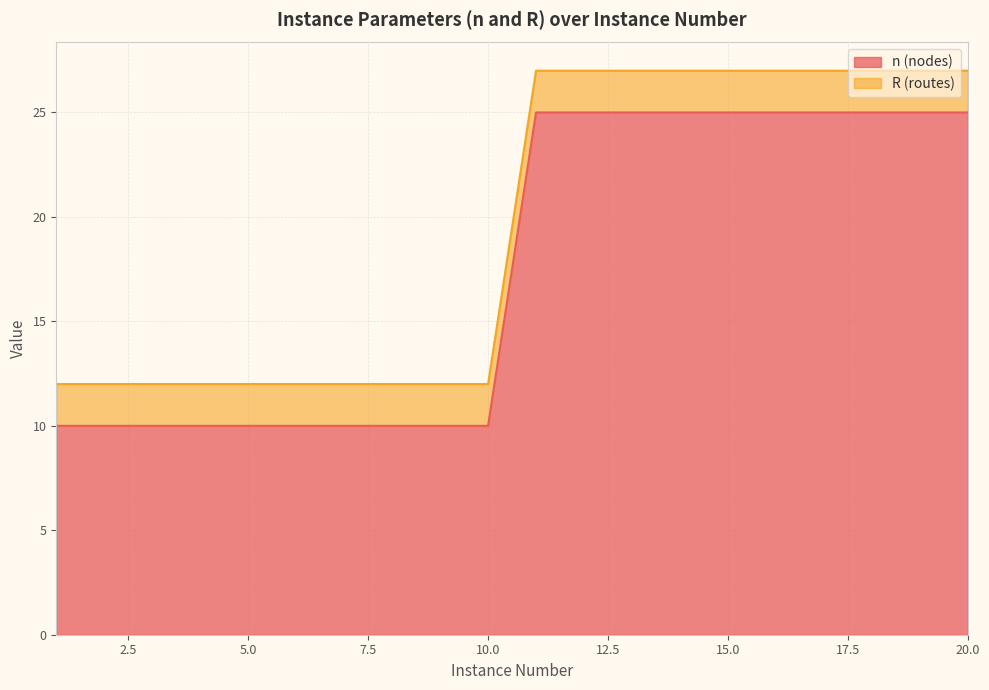

The value at 12 is 37. True or false?

False